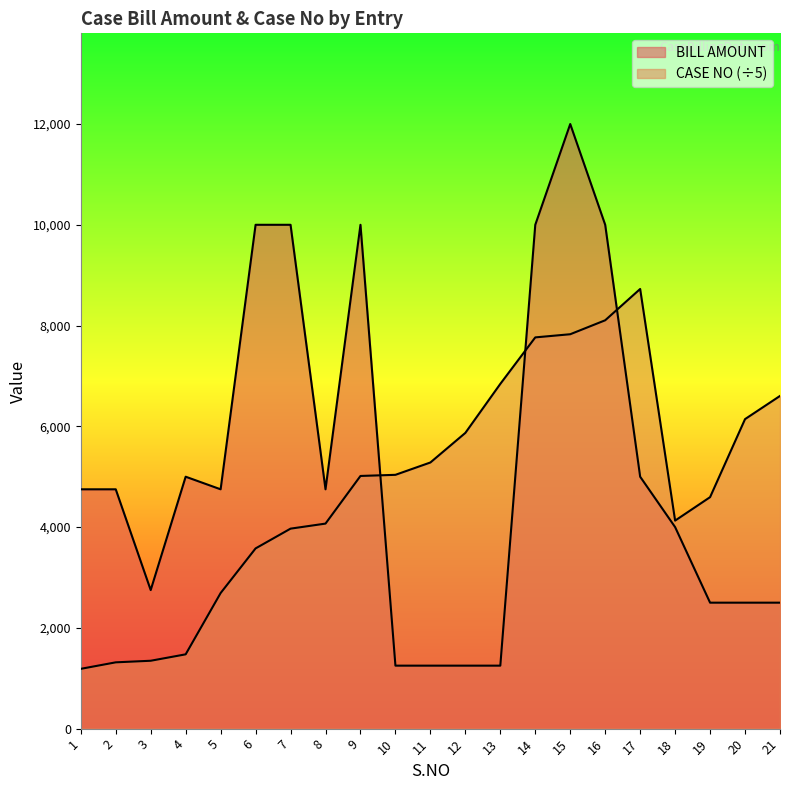

At which category does CASE NO (scaled) reach its first local valley?

18